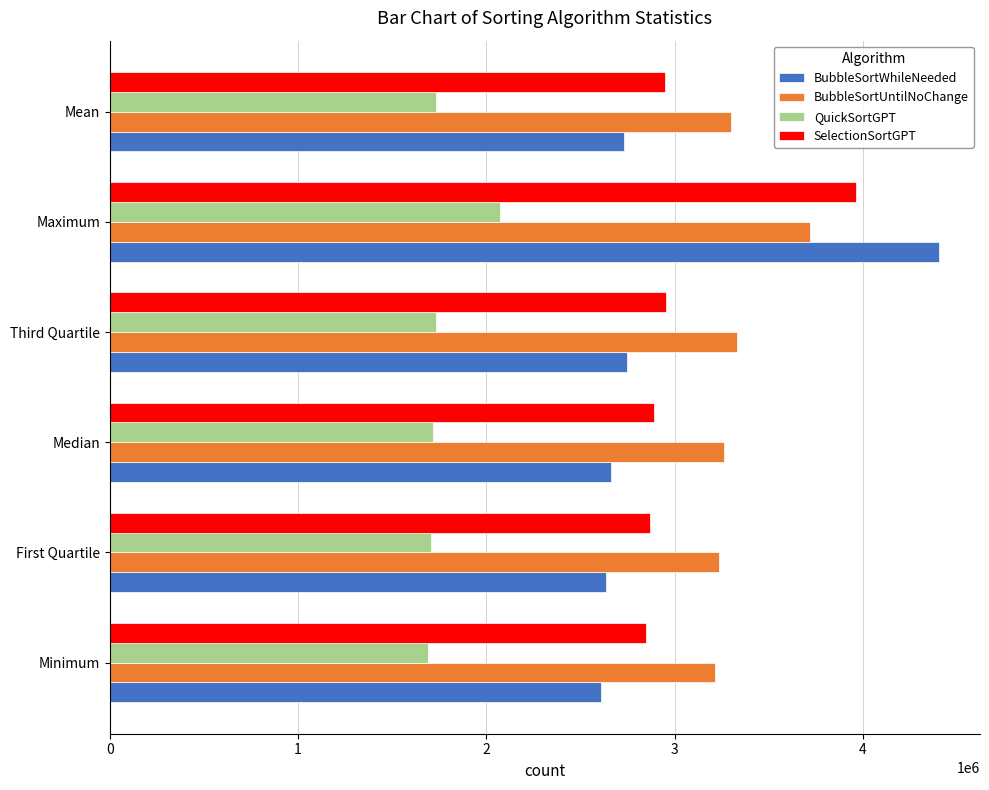

What is the difference between the highest and lowest values at Mean?

1569506